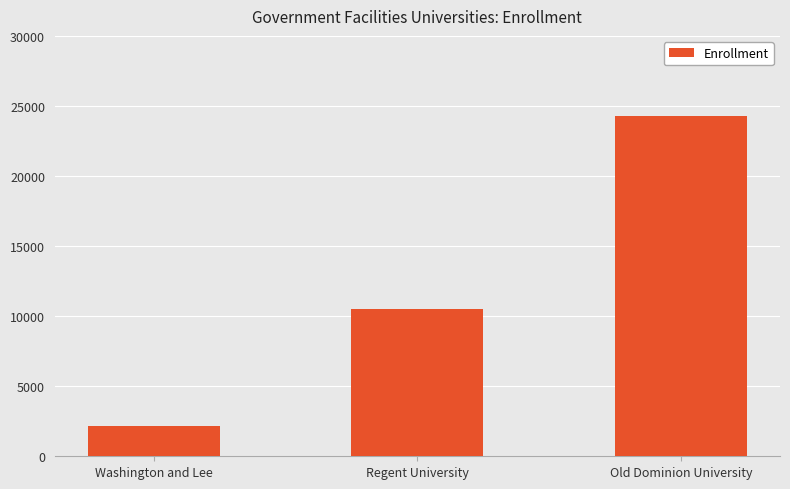

Reading left to right, list all the values displayed in this chart.

Washington and Lee=2183	Regent University=10483	Old Dominion University=24286